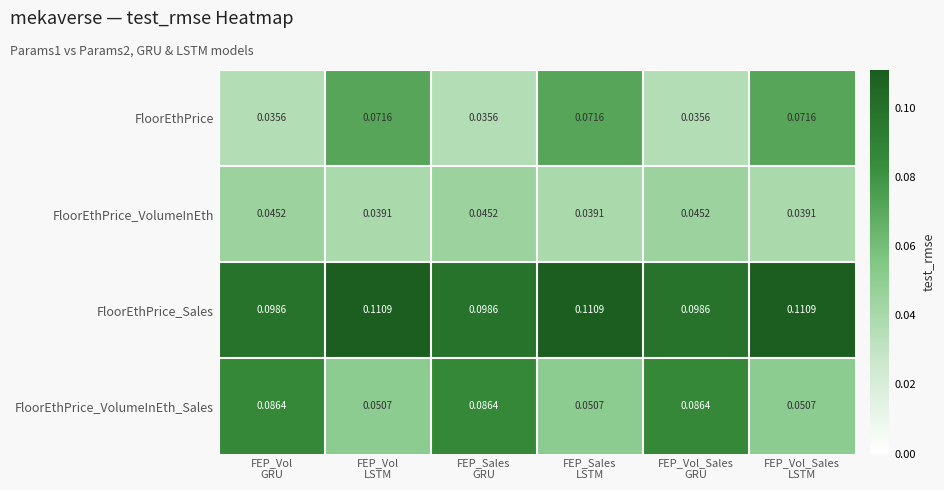

List the series in order of their peak value, lowest first.

FloorEthPrice_VolumeInEth, FloorEthPrice, FloorEthPrice_VolumeInEth_Sales, FloorEthPrice_Sales